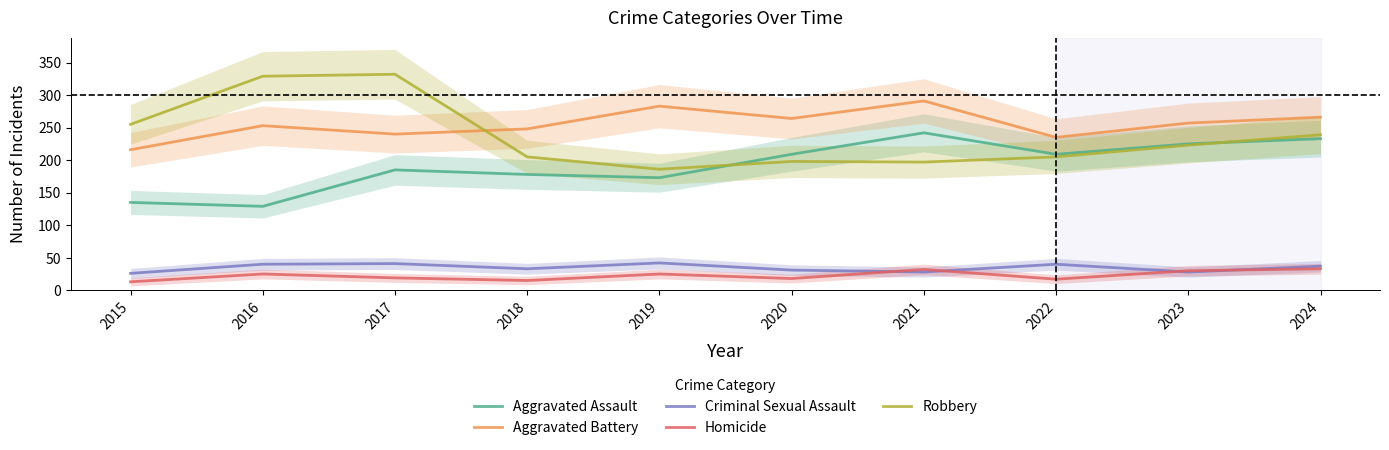

Reading left to right, what are all the values shown in this chart?

Aggravated Assault: 135	129	185	178	173	209	242	209	225	233
Aggravated Battery: 216	253	240	248	283	264	291	235	257	266
Criminal Sexual Assault: 26	40	41	33	42	31	28	40	28	37
Homicide: 13	25	19	15	25	18	32	17	30	33
Robbery: 255	329	332	205	186	198	197	205	223	239